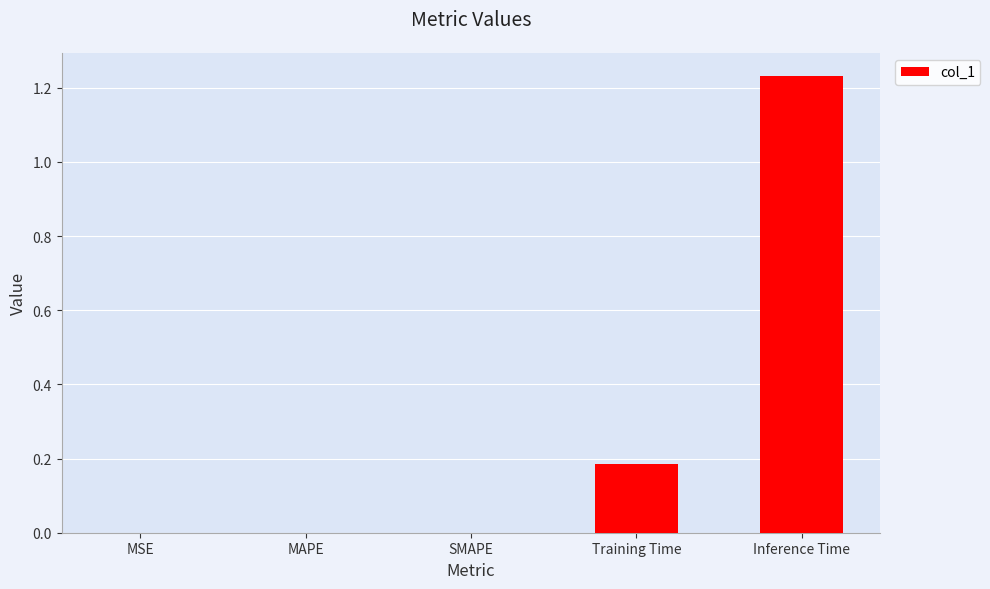

At which category does the chart reach its peak across all series?

Inference Time